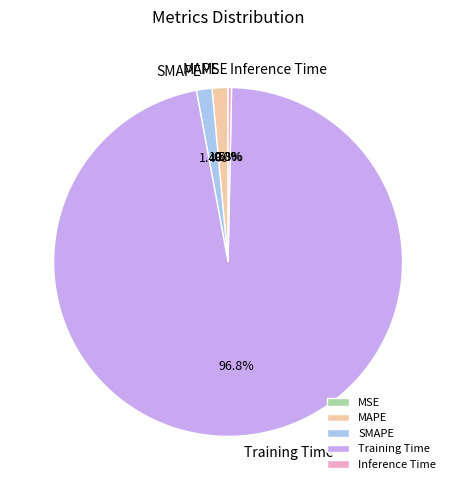

To the nearest percent, what portion does SMAPE represent?

1%